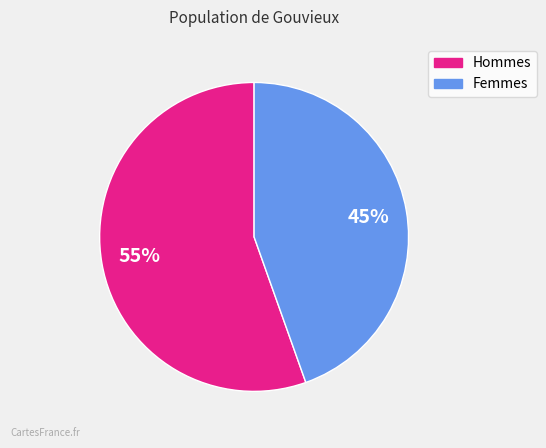

Count the number of slices in the pie.

2